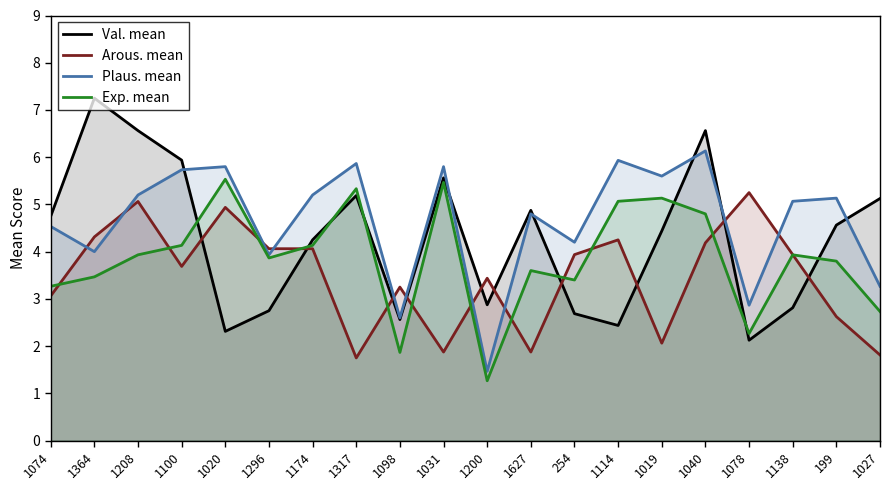

What is the smallest value displayed?

1.3